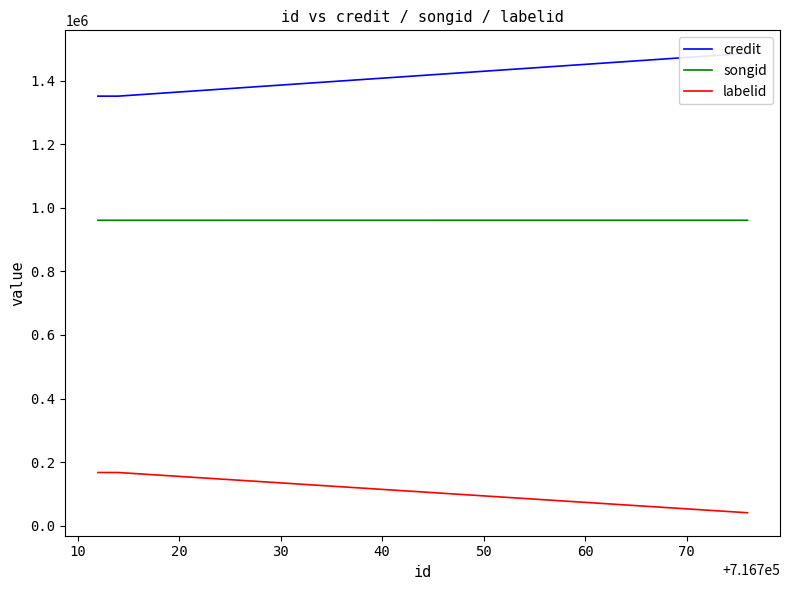

How many data points does each series have?

4